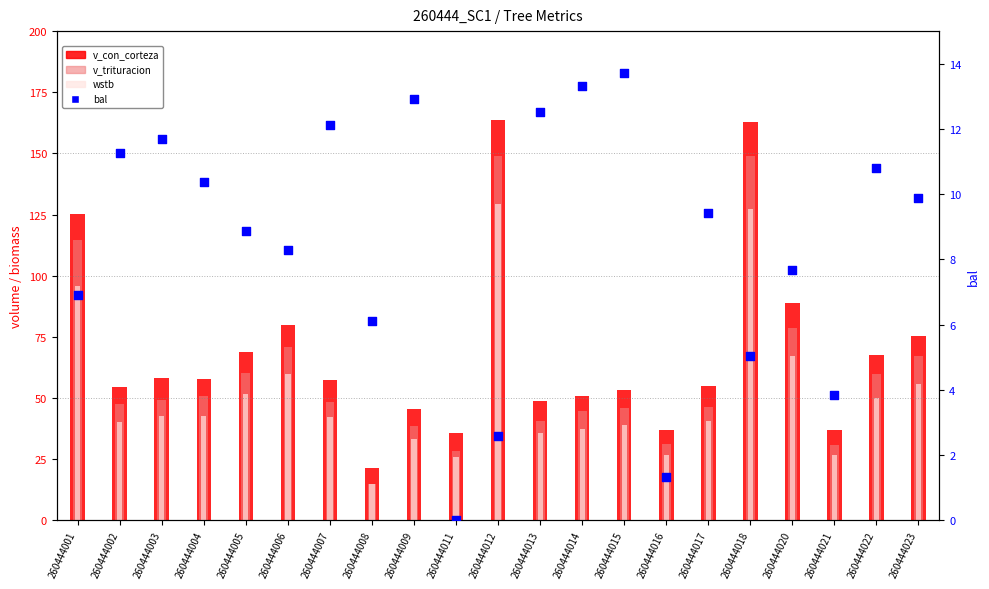

Which series has the largest Y range (max minus min)?

v_con_corteza